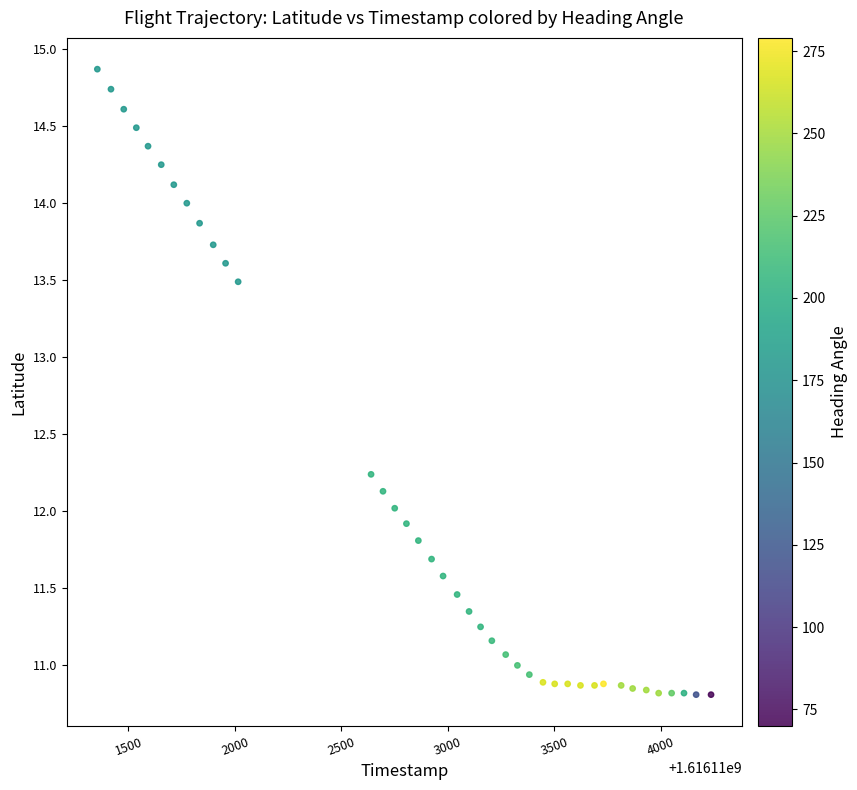

What is the range of Y values (max minus min)?

4.1